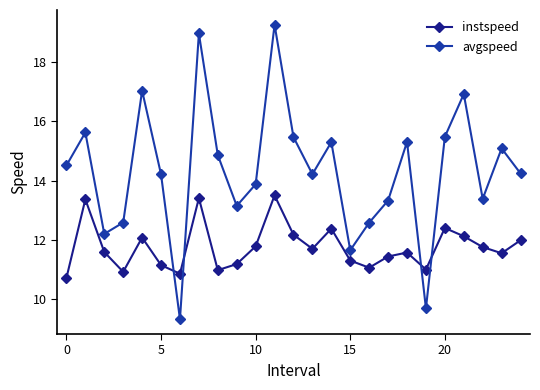

What is the value of the instspeed point at the 9th from the left?

11.0